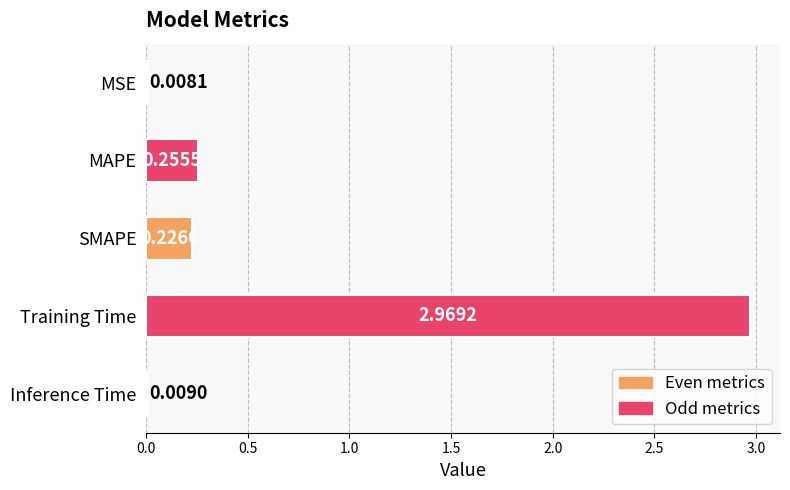

What is the change in value from MAPE to Training Time?

+2.7